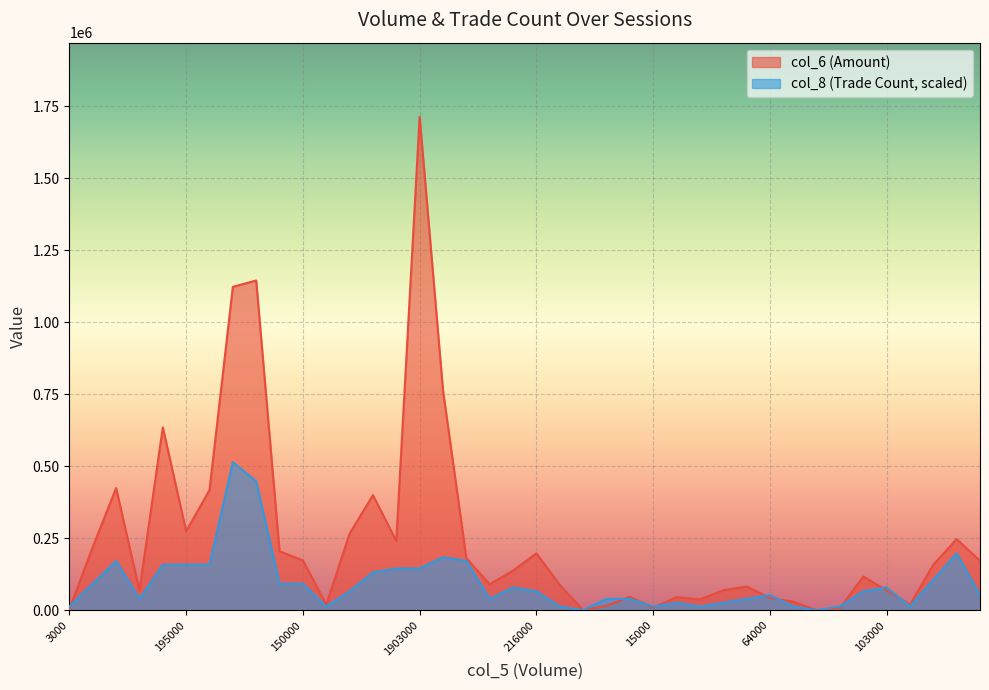

True or false: col_6 and col_8 cross at least once.

True